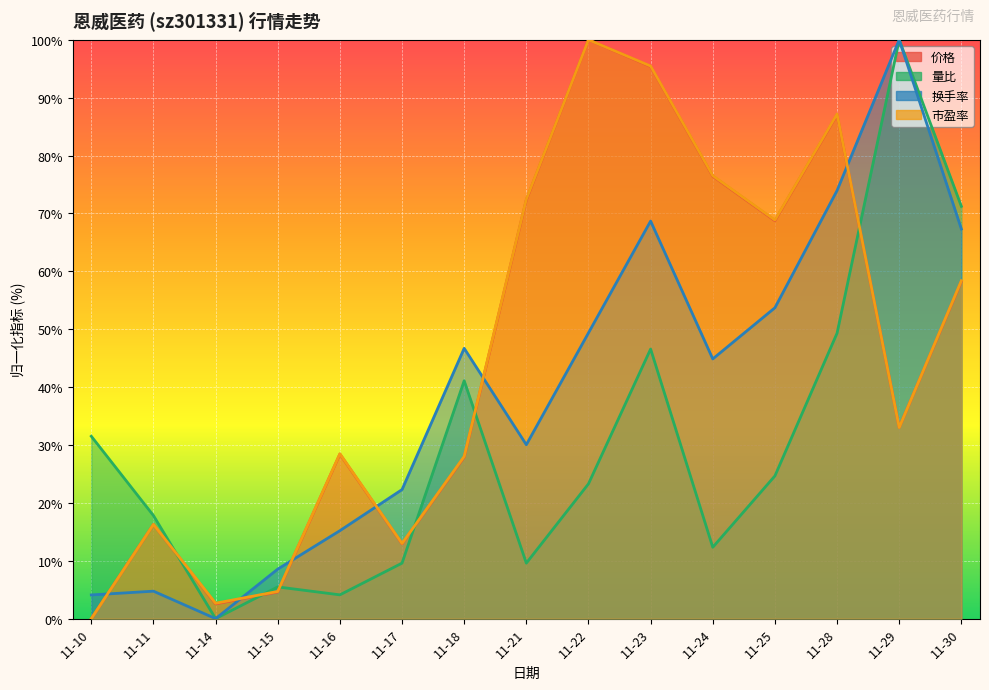

Reading right to left, transcribe all the data shown in this chart.

价格: 58.3	33.0	87.1	68.8	76.4	95.4	100.0	72.3	27.9	12.9	28.4	4.6	2.6	16.3	0.0
量比: 71.2	100.0	49.3	24.7	12.3	46.6	23.3	9.6	41.1	9.6	4.1	5.5	0.0	17.8	31.5
换手率: 67.3	100.0	74.0	53.7	44.9	68.7	49.4	30.0	46.7	22.3	15.2	8.6	0.0	4.7	4.1
市盈率: 58.4	33.0	87.2	68.9	76.5	95.5	100.0	72.5	28.0	13.0	28.5	4.7	2.7	16.3	0.0